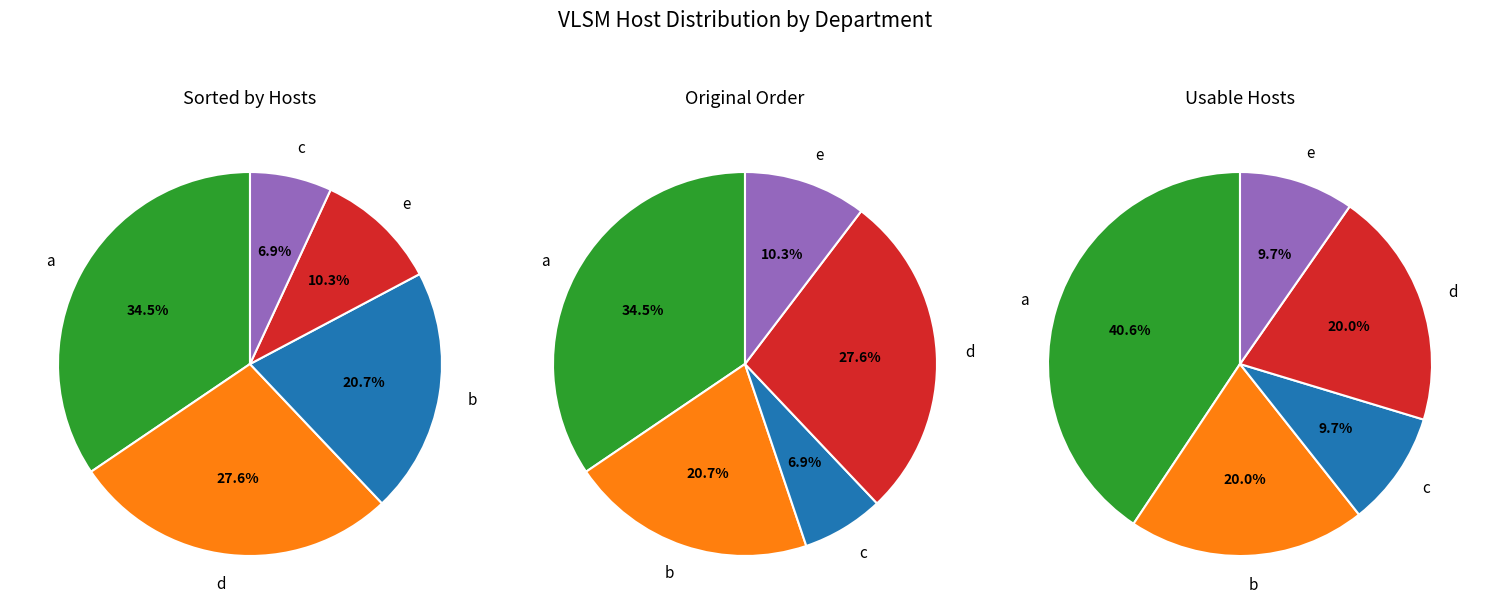

What is the largest slice in the pie chart?

a